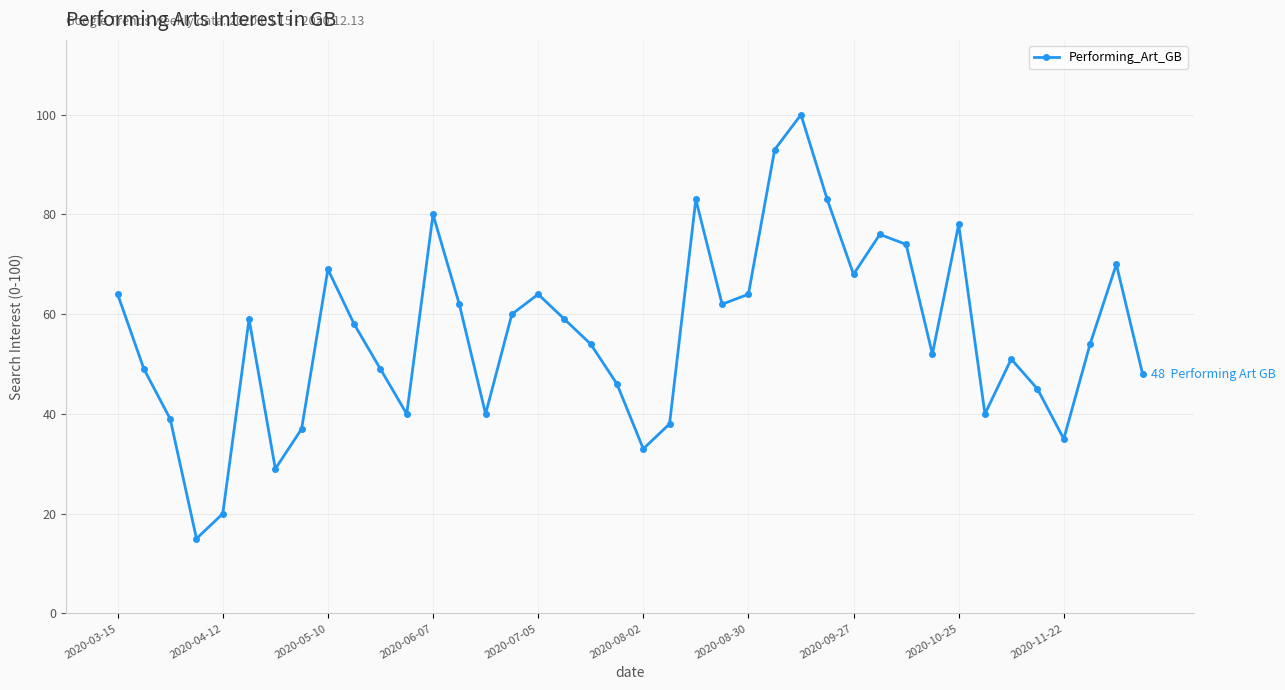

What is the smallest value displayed?

15